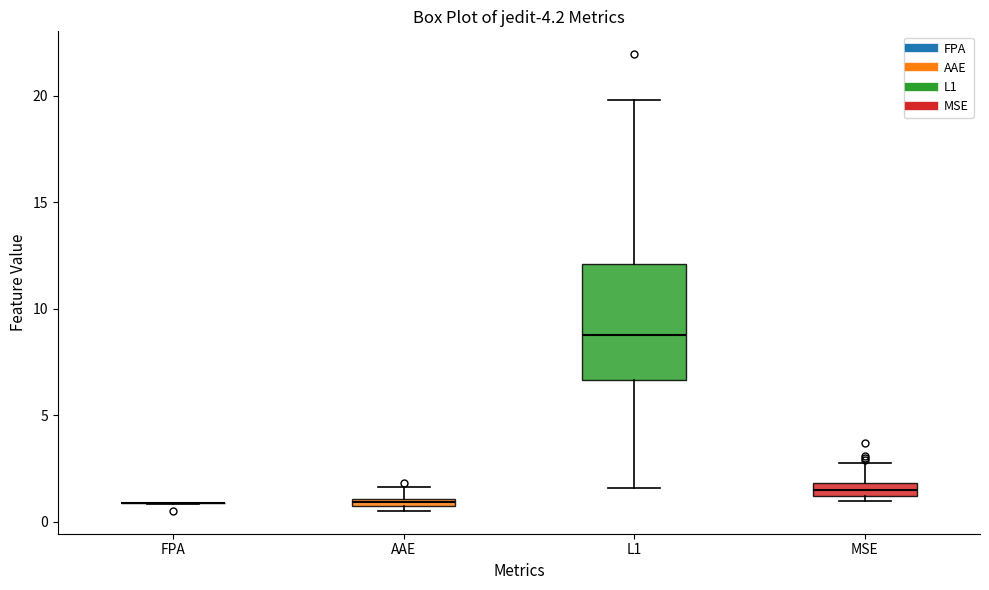

Where is the upper edge of the box for AAE on the y-axis? The values are not printed on the chart, so give them approximately, as read against the axis.

1.0